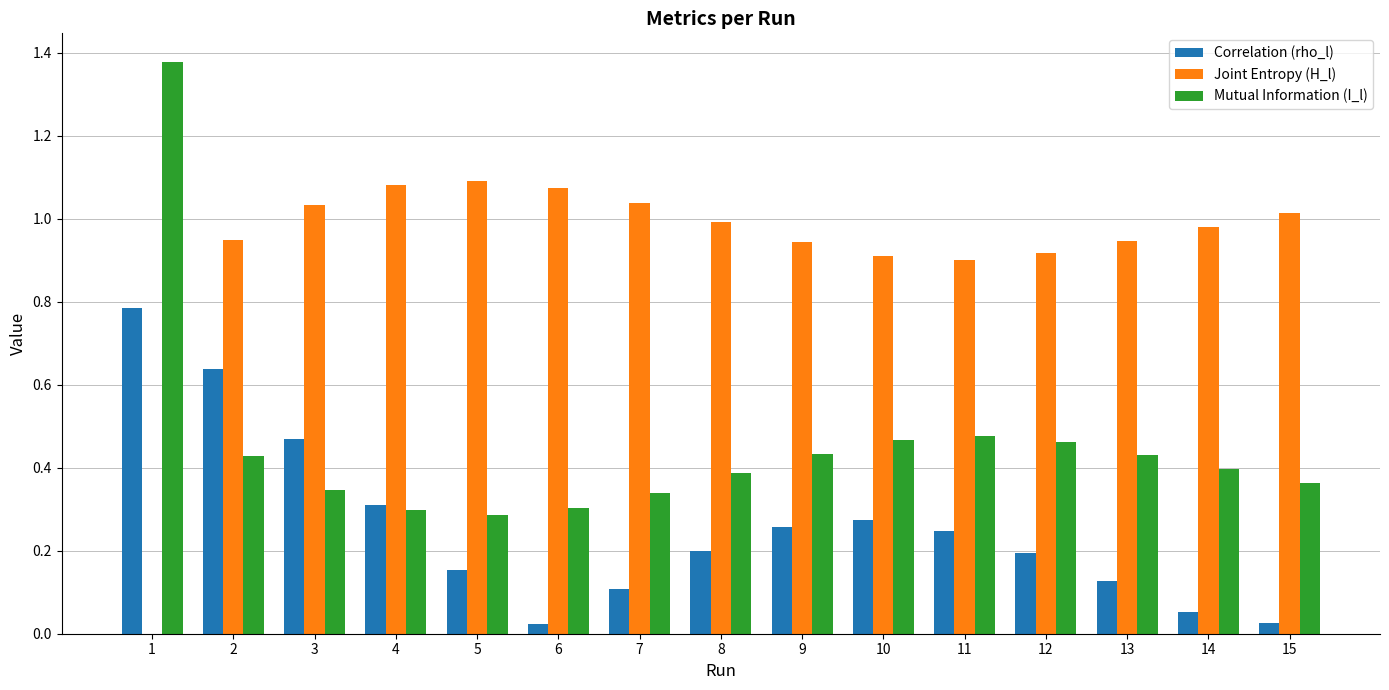

What is the sum of all Joint Entropy (H_l) values?

13.9